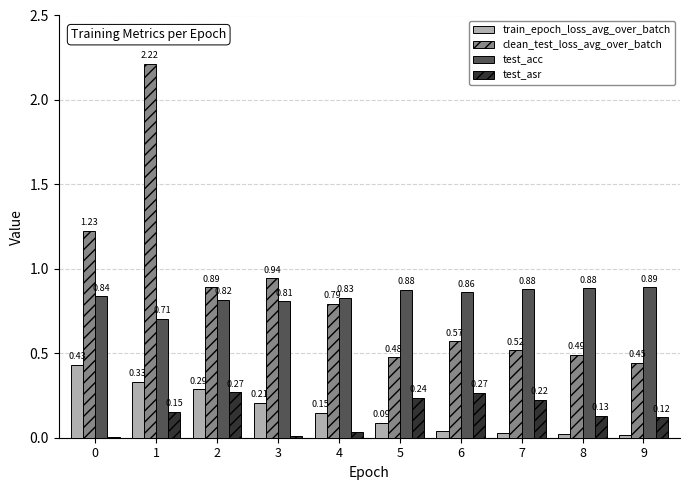

What is the total value across all series at 5?

1.7